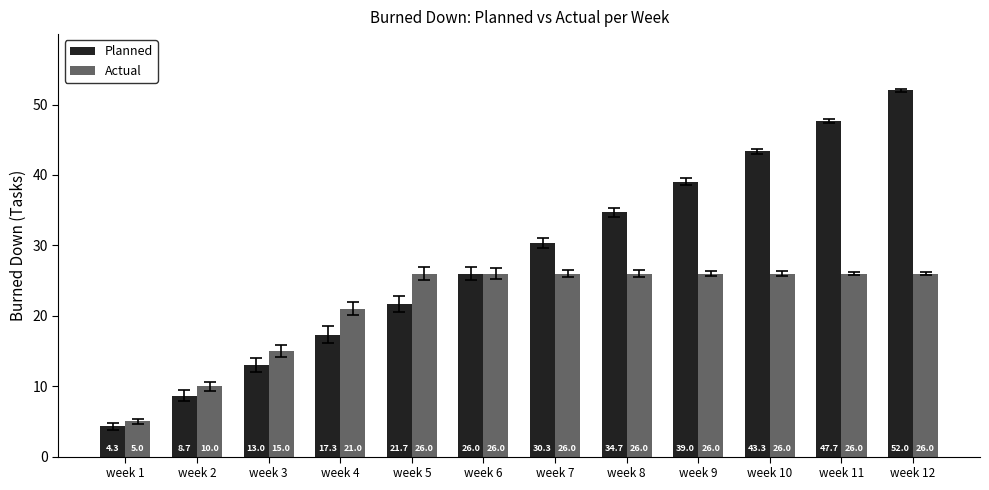

Which category has the lowest value across all series?

week 1